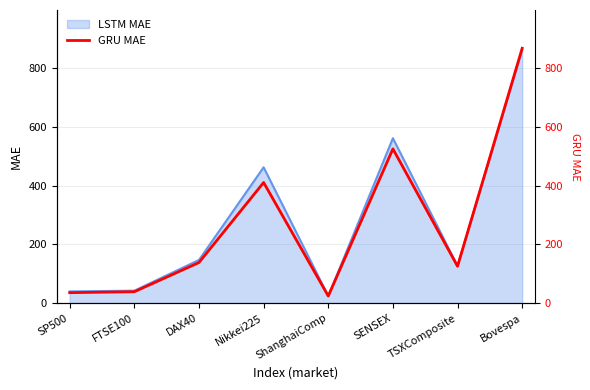

What is the value of the 1st point from the left?

35.8